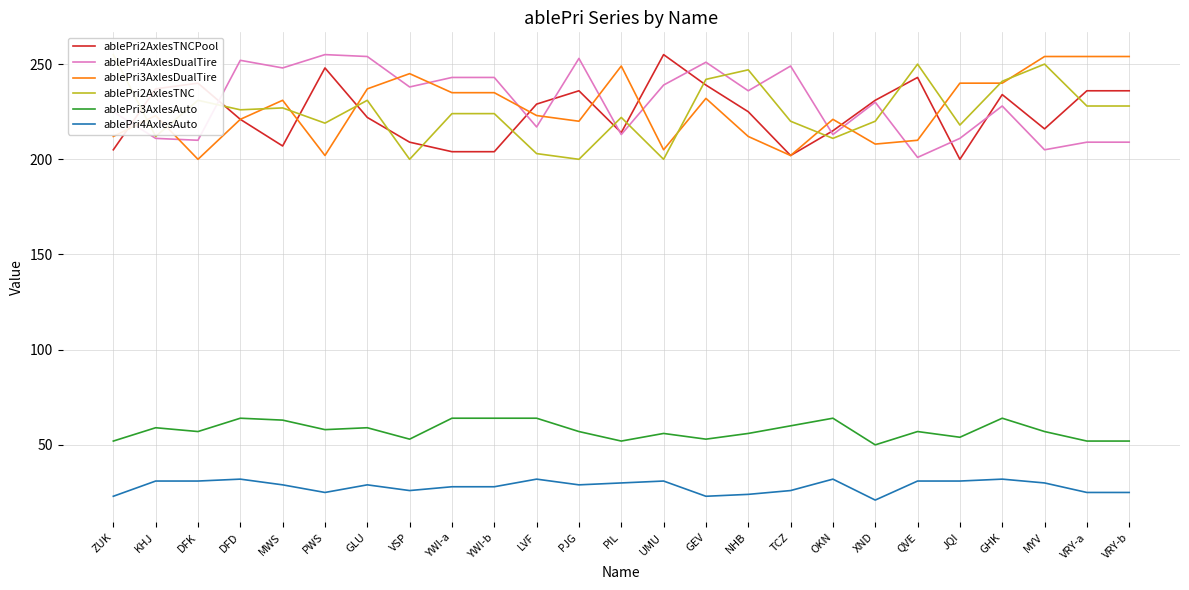

What is the value of the ablePri2AxlesTNC point at the 14th from the left?

200